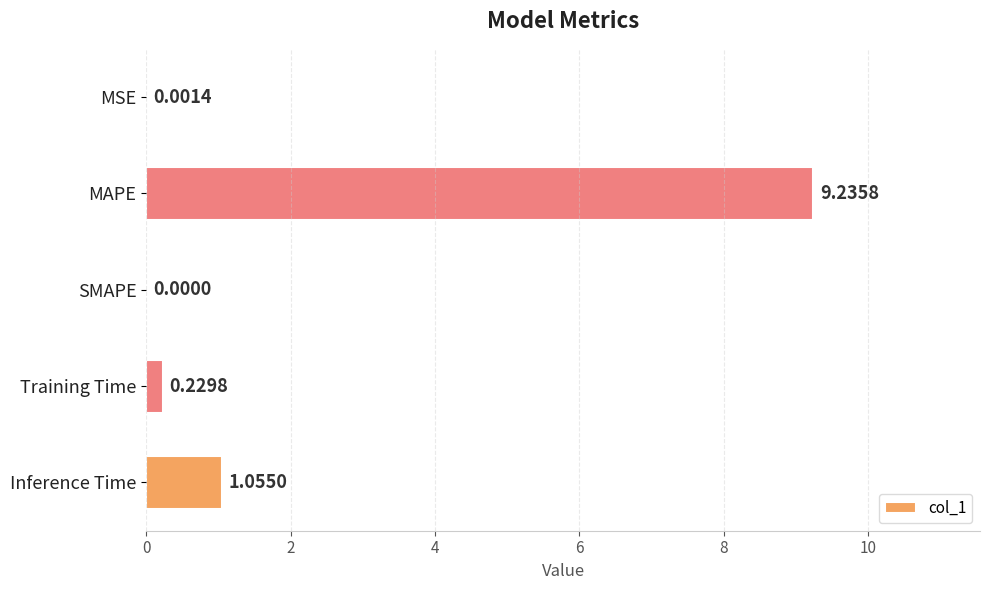

How many series are shown in this chart?

1